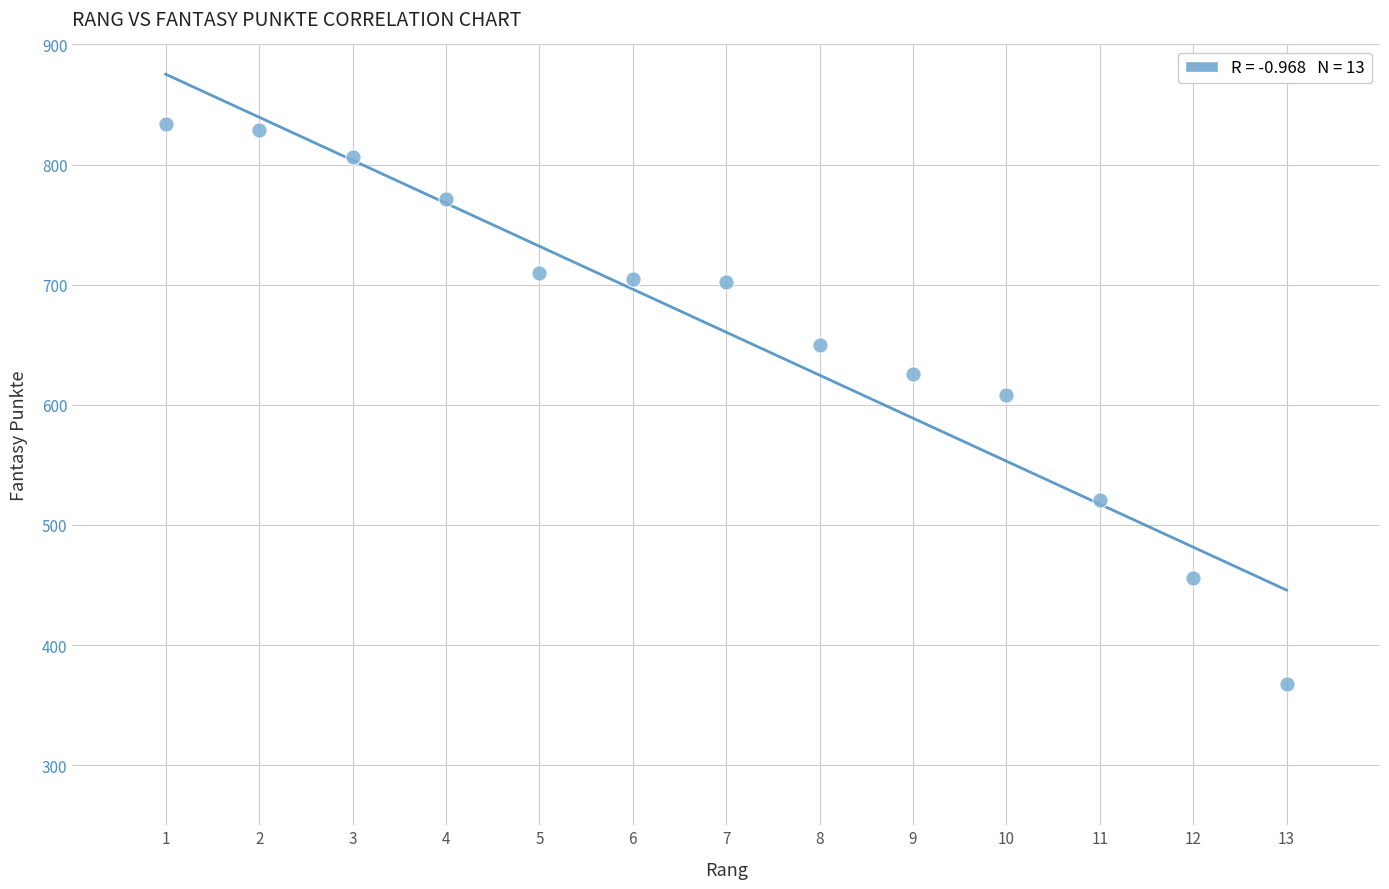

What Y value in the scatter plot is closest to 601?

608